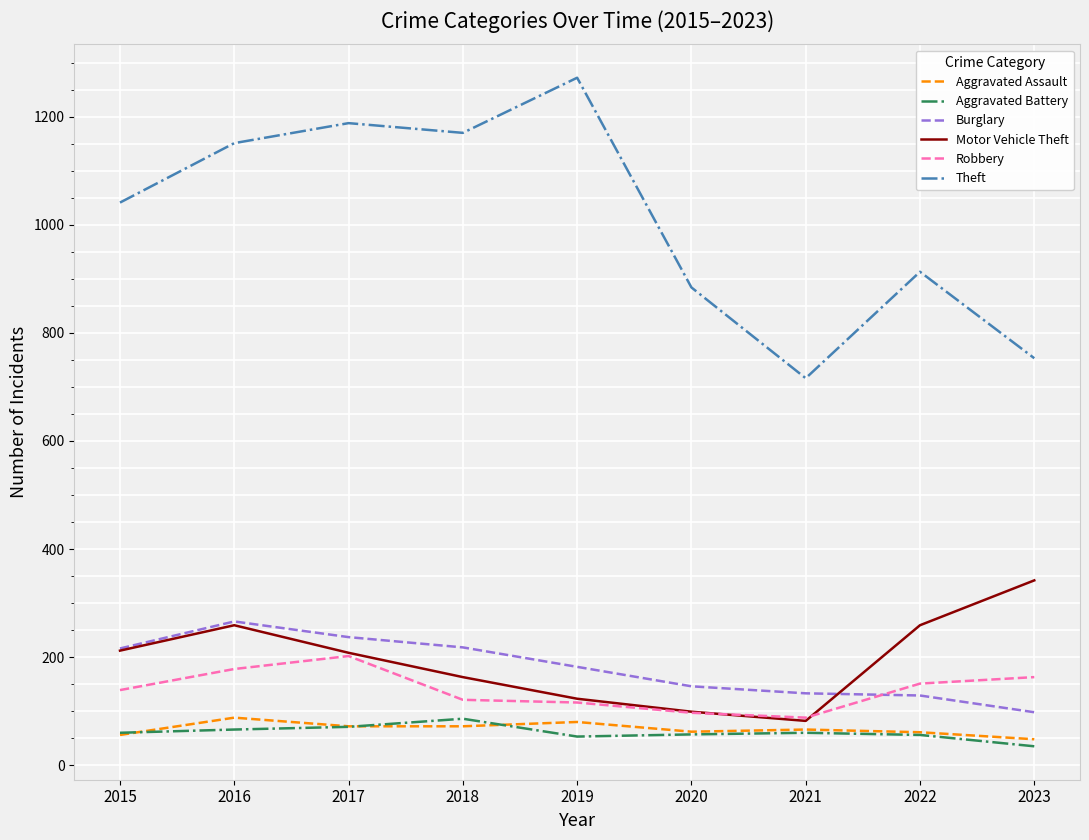

True or false: Motor Vehicle Theft has more than 0 points higher than both neighbors.

True